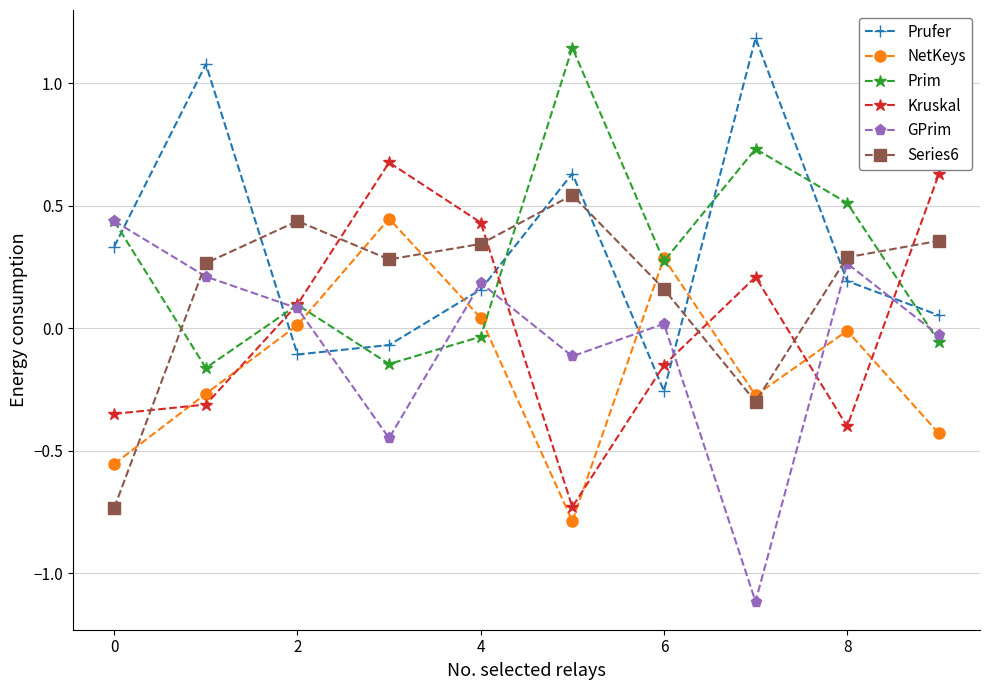

How many interior local peaks does the Prim series have?

3